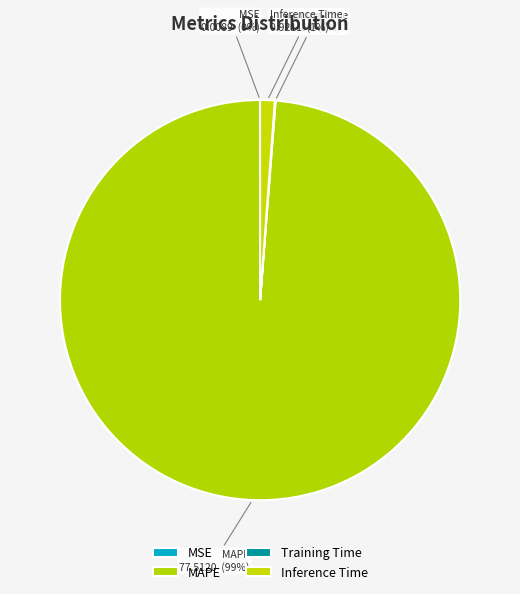

To the nearest percent, what percentage of the pie is MAPE?

99%